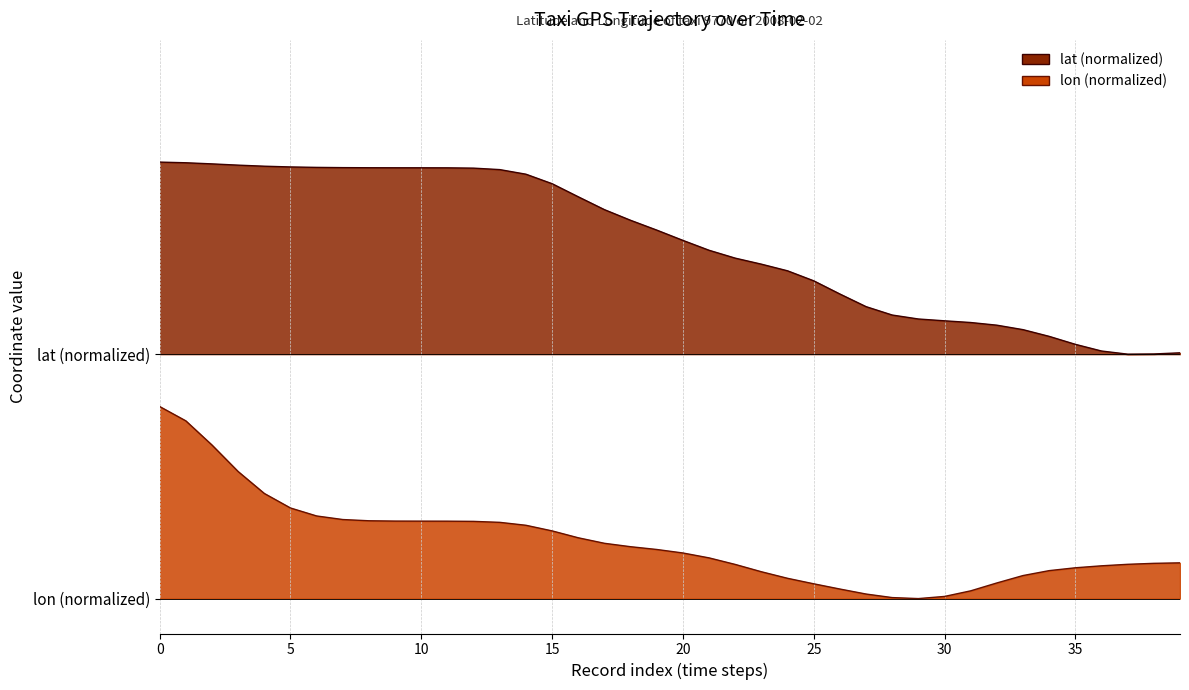

True or false: lon and lat intersect in this chart.

False